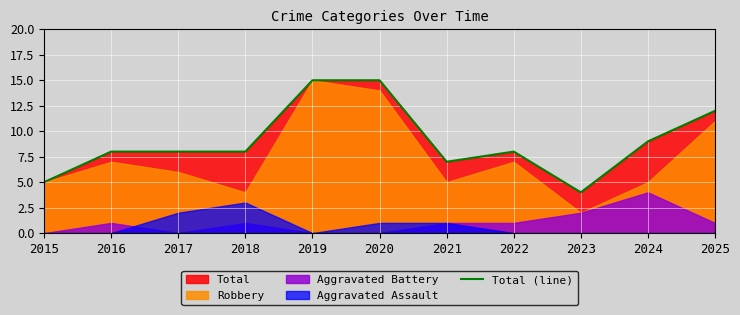

Where is the data nearest to the value 9?

2024